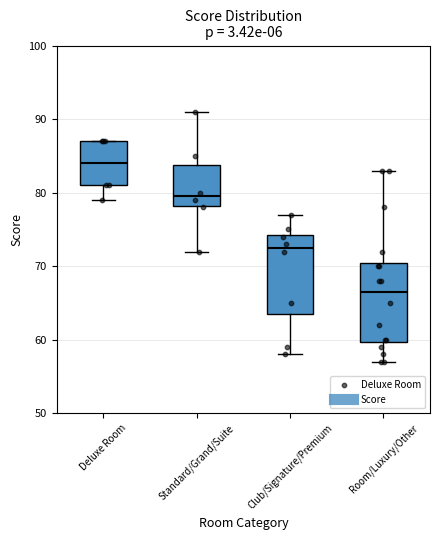

Reading left to right, read every box against the y-axis: the position of its median line, the range the box covers, and the ends of its whiskers. The values are not printed on the chart, so give them approximately, as read against the axis.

Deluxe Room: median 84, box 81 to 87, whiskers 79 to 87
Standard/Grand/Suite: median 80, box 78 to 84, whiskers 72 to 91
Club/Signature/Premium: median 73, box 64 to 74, whiskers 58 to 77
Room/Luxury/Other: median 67, box 60 to 71, whiskers 57 to 83